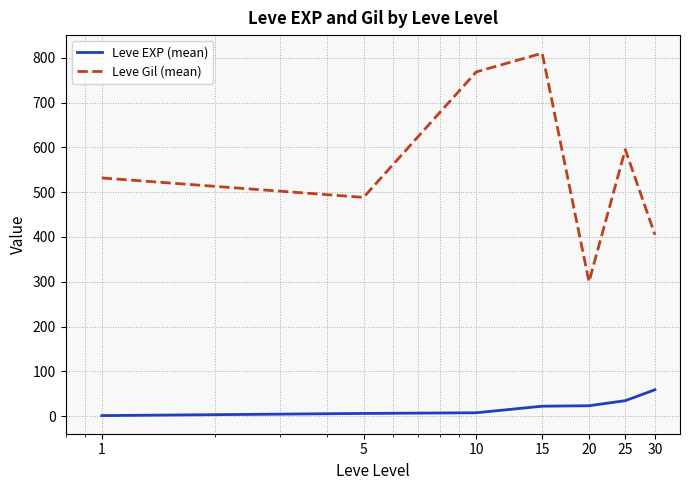

What is the highest value of the Leve Gil (mean) series?

810.0